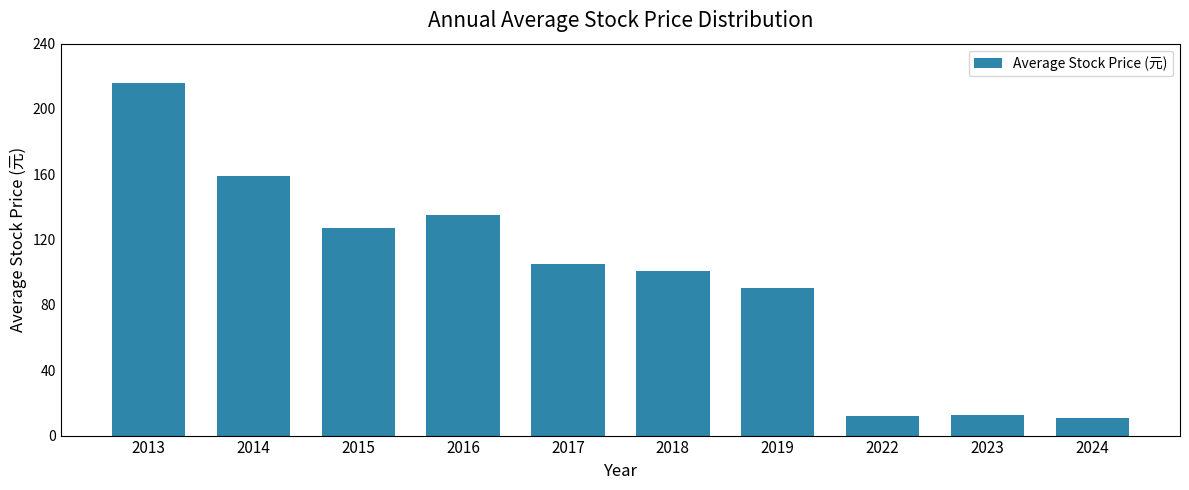

What is the value of the 6th bar from the left?

101.0